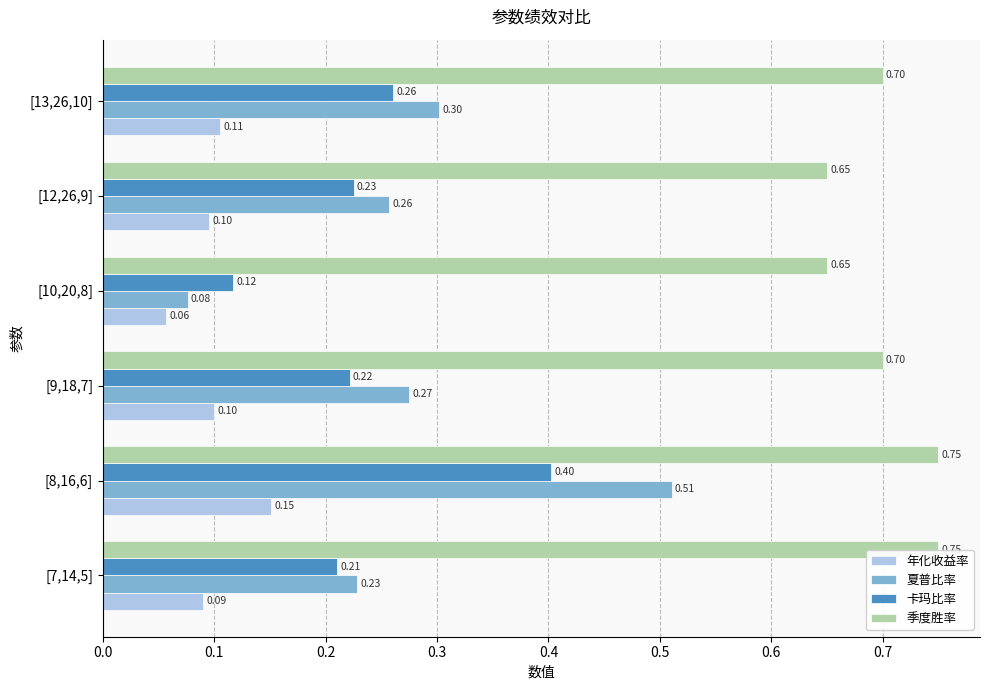

Reading left to right, list all the values displayed in this chart.

年化收益率: 0.1	0.2	0.1	0.1	0.1	0.1
夏普比率: 0.2	0.5	0.3	0.1	0.3	0.3
卡玛比率: 0.2	0.4	0.2	0.1	0.2	0.3
季度胜率: 0.8	0.8	0.7	0.7	0.7	0.7